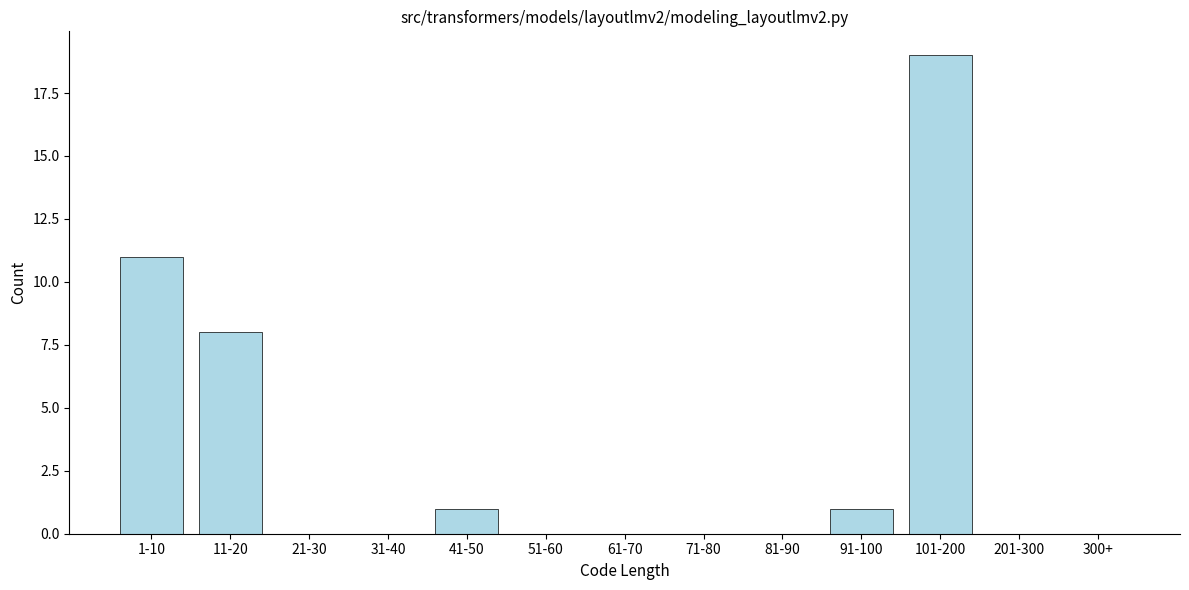

Reading left to right, transcribe all the data shown in this chart.

1-10=11	11-20=8	21-30=0	31-40=0	41-50=1	51-60=0	61-70=0	71-80=0	81-90=0	91-100=1	101-200=19	201-300=0	300+=0